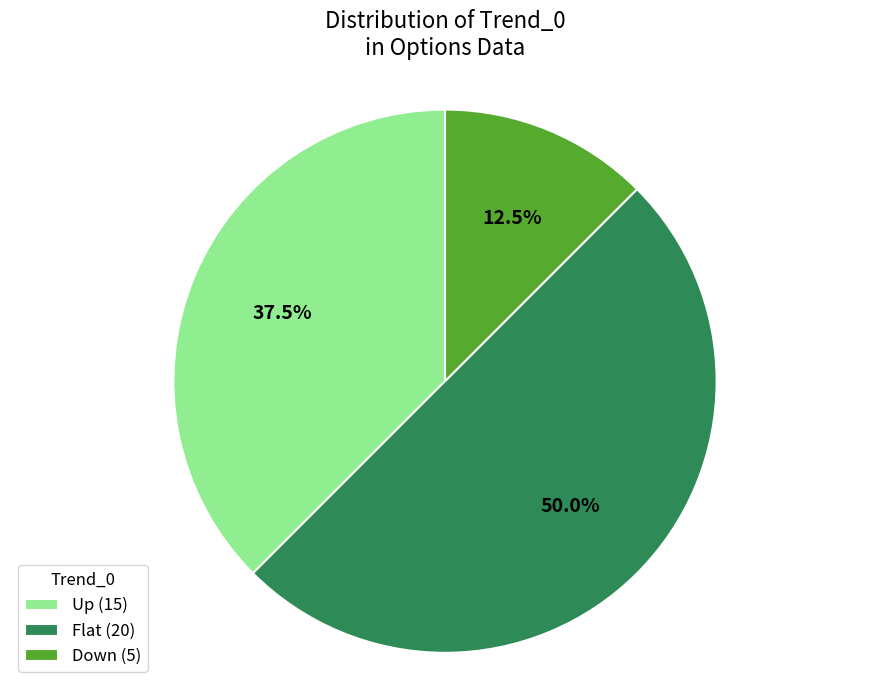

Does Up (15) account for over 50% of the chart?

No